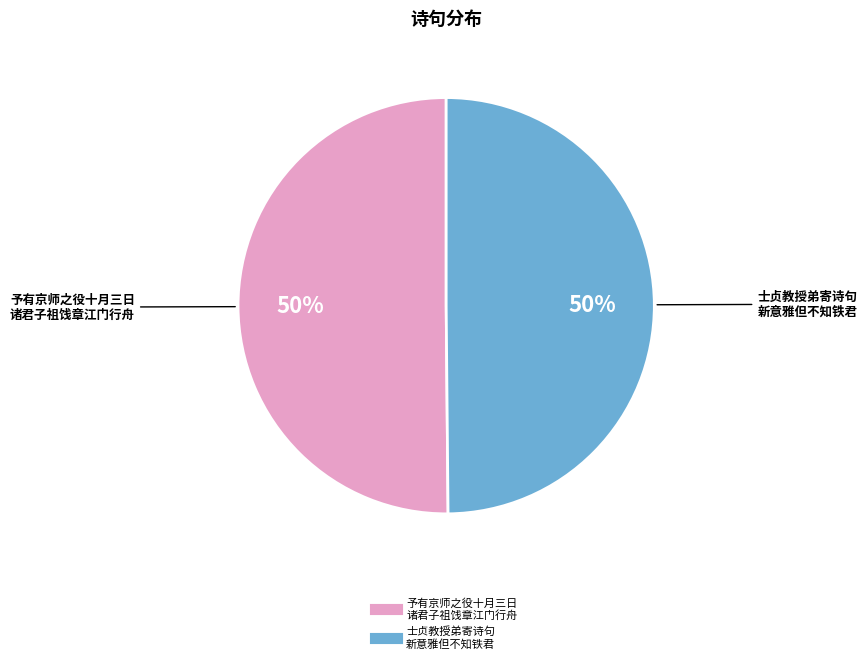

Count the number of slices in the pie.

2